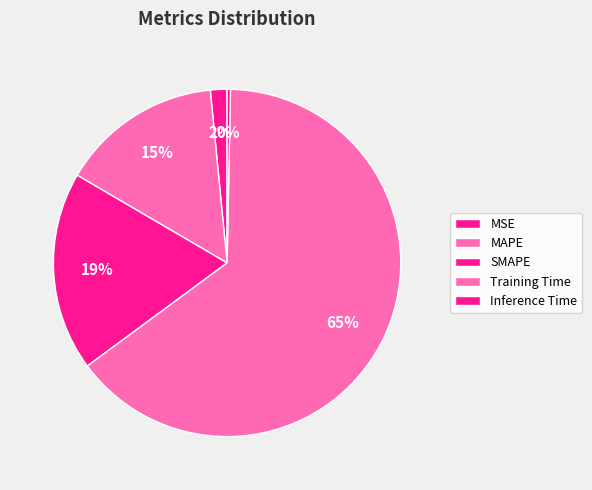

Is it true that SMAPE is 24% of the pie?

False